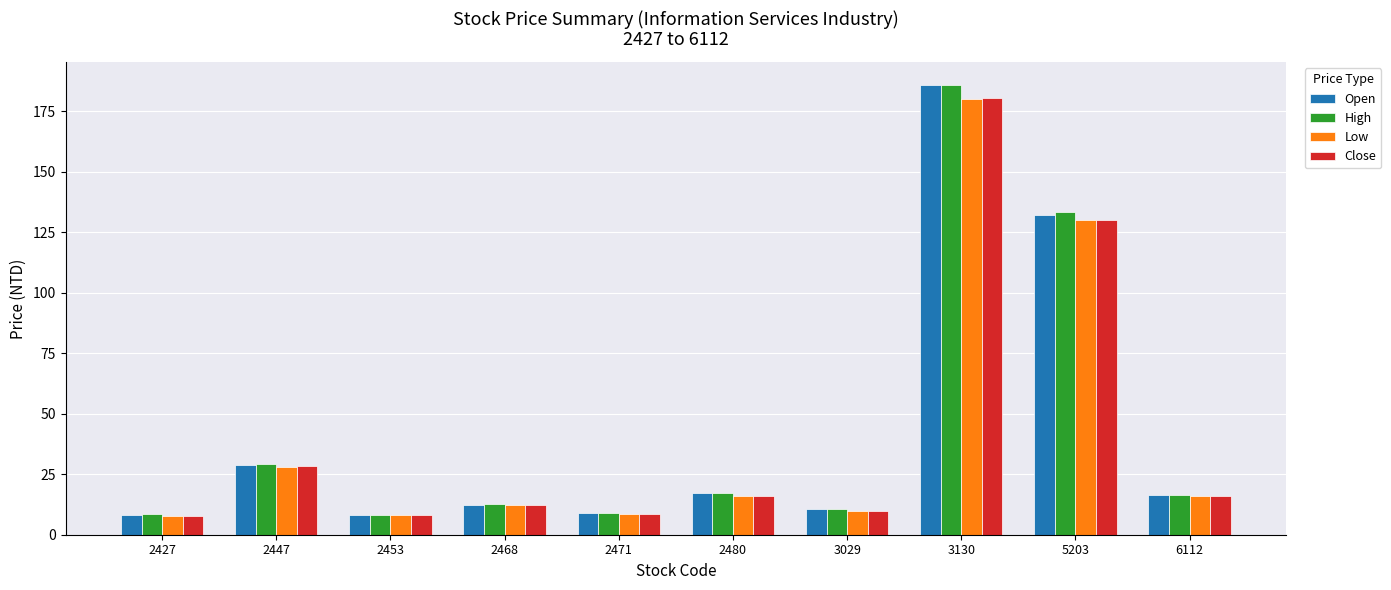

What is the total value across all series at 2471?

34.9